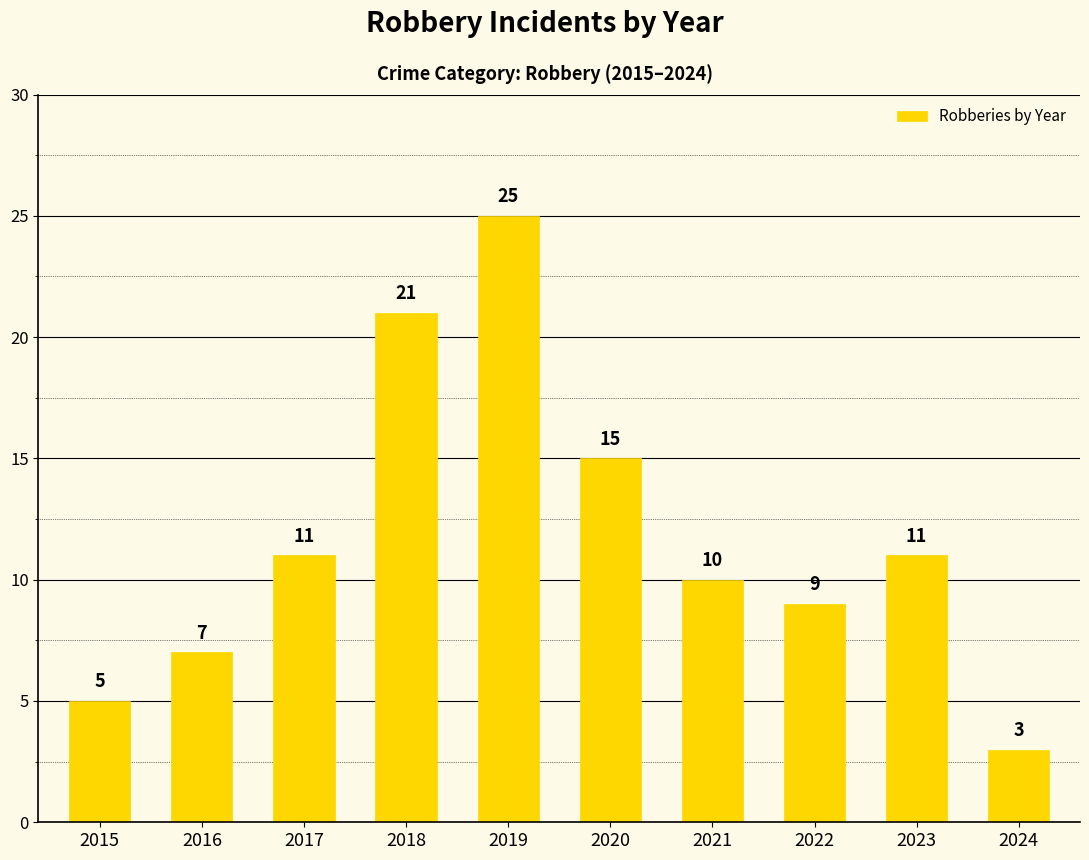

What is the average value?

12